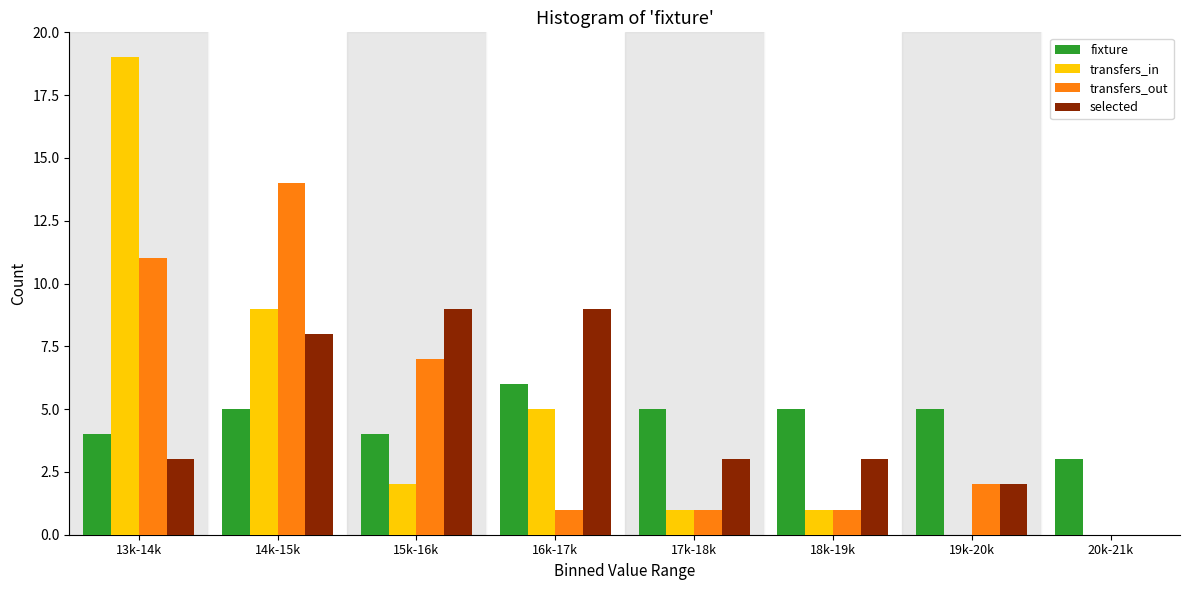

The value of transfers_out at 20k-21k is 0. True or false?

True